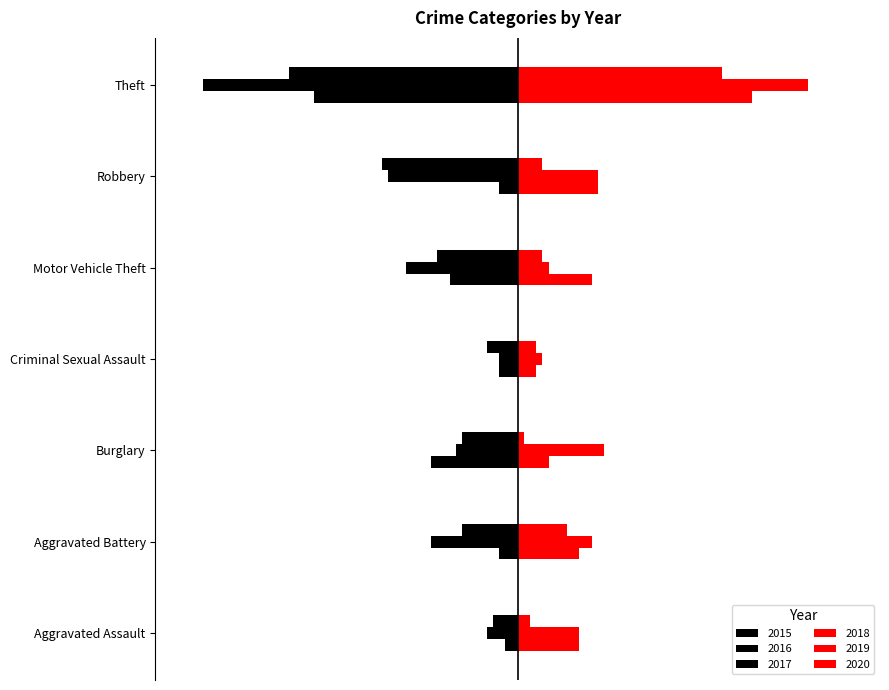

What is the value of the 2016 bar at the 2nd from the left?

-14